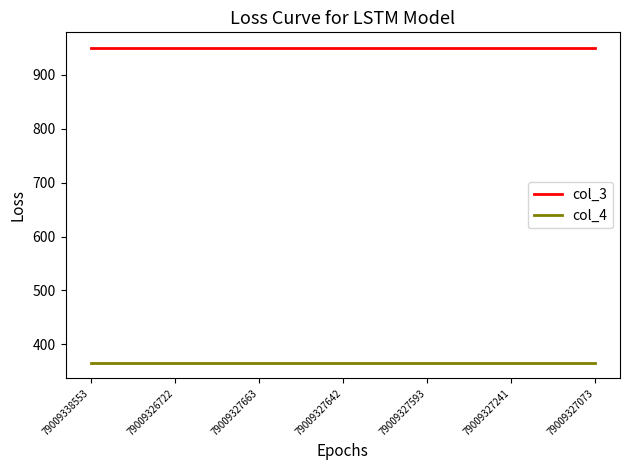

Reading left to right, what are all the values shown in this chart?

col_3: 950	950	950	950	950	950	950
col_4: 366	366	366	366	366	366	366